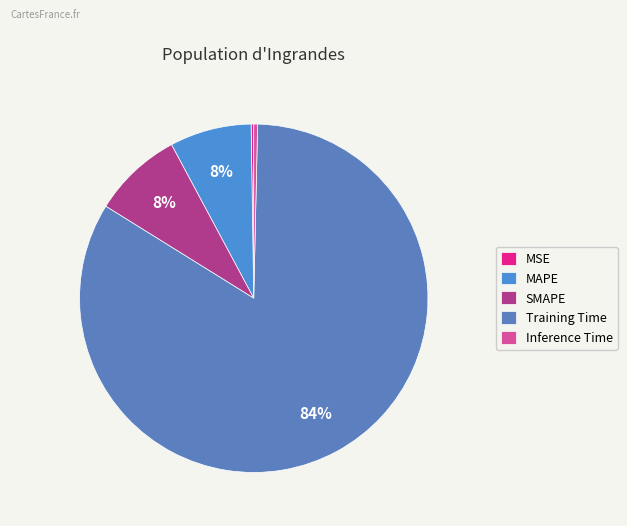

Is MAPE the majority of the pie?

No